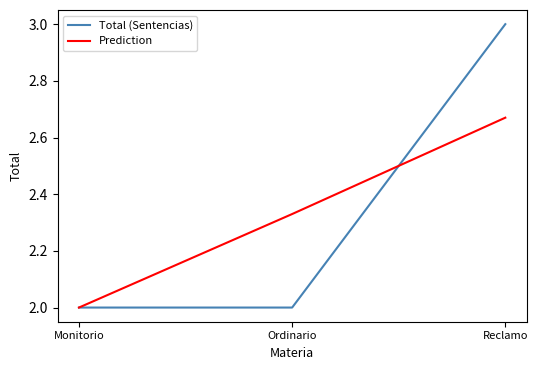

True or false: Prediction has a value of 3.8 at Reclamo.

False